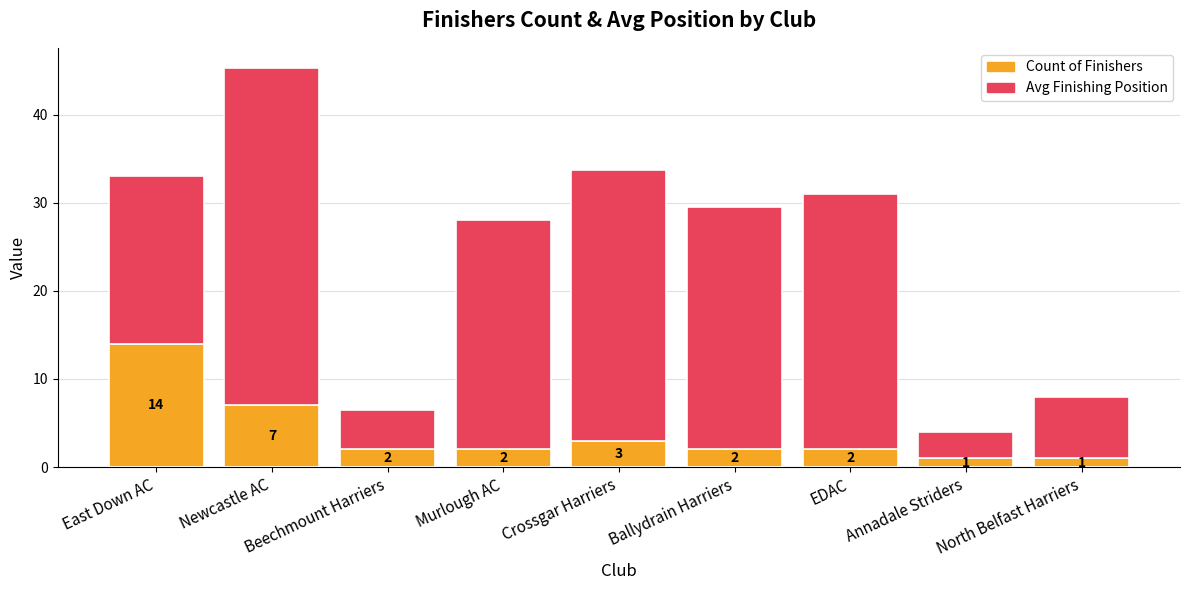

Where is Count of Finishers nearest to the value 7?

Newcastle AC